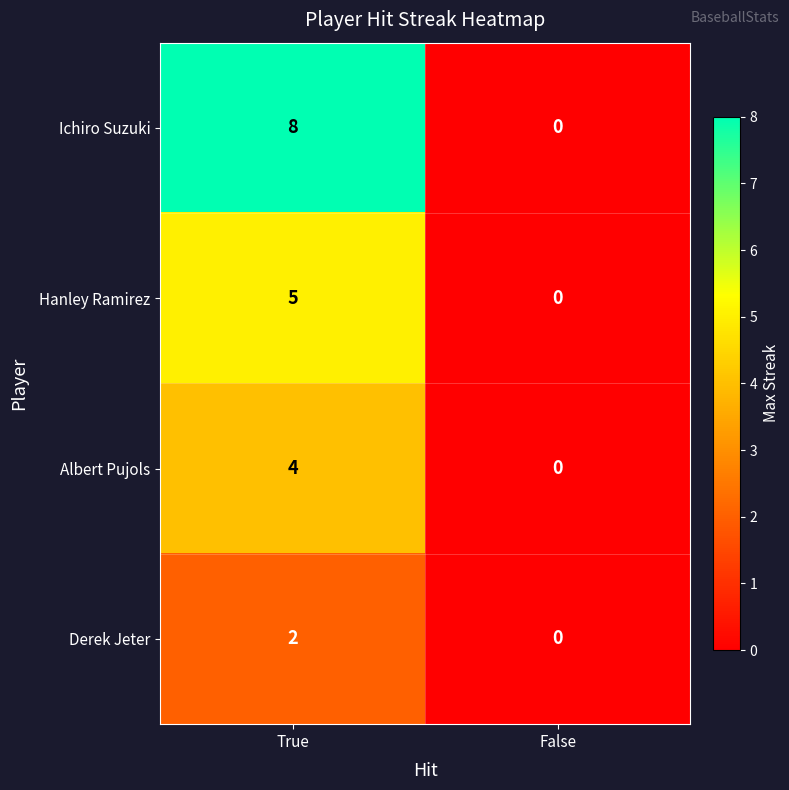

Reading left to right, what are all the values shown in this chart?

Ichiro Suzuki: True=8	False=0
Hanley Ramirez: True=5	False=0
Albert Pujols: True=4	False=0
Derek Jeter: True=2	False=0